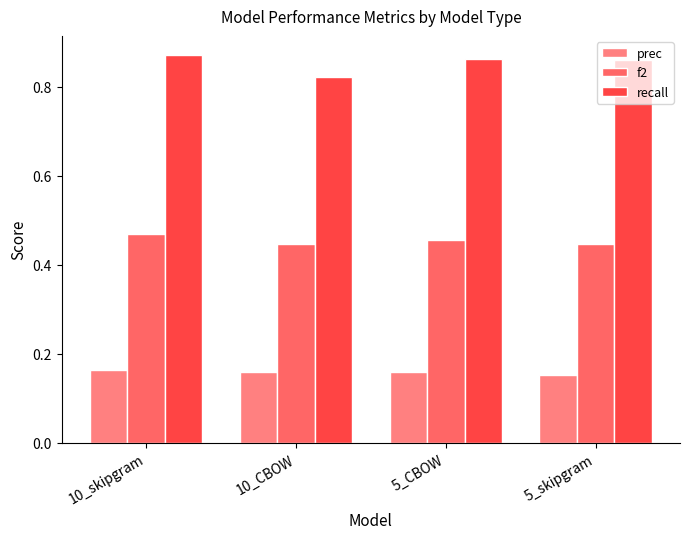

At how many categories does at least one series exceed 0?

4